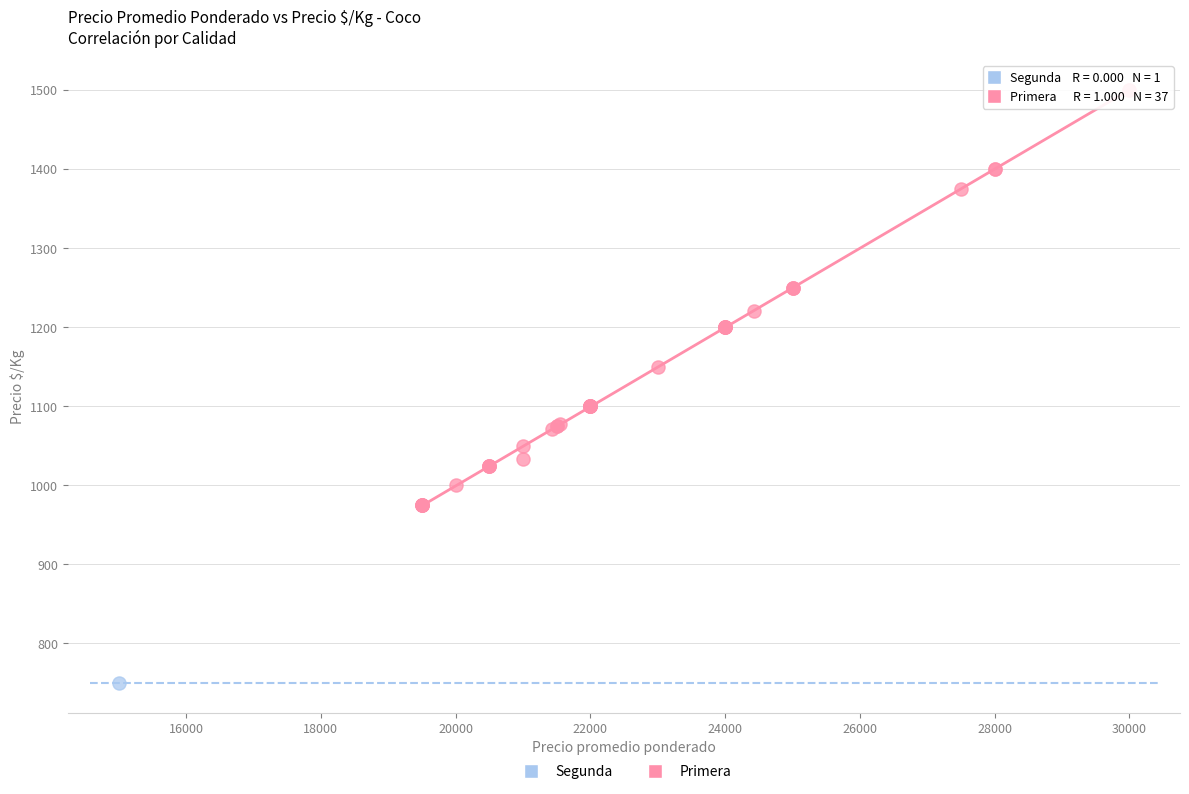

What are all the series names shown in the legend?

Segunda, Primera